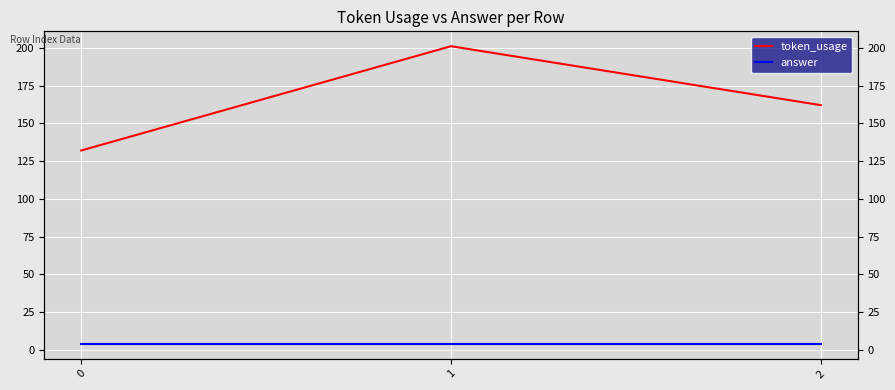

What is the minimum value shown in the chart?

4